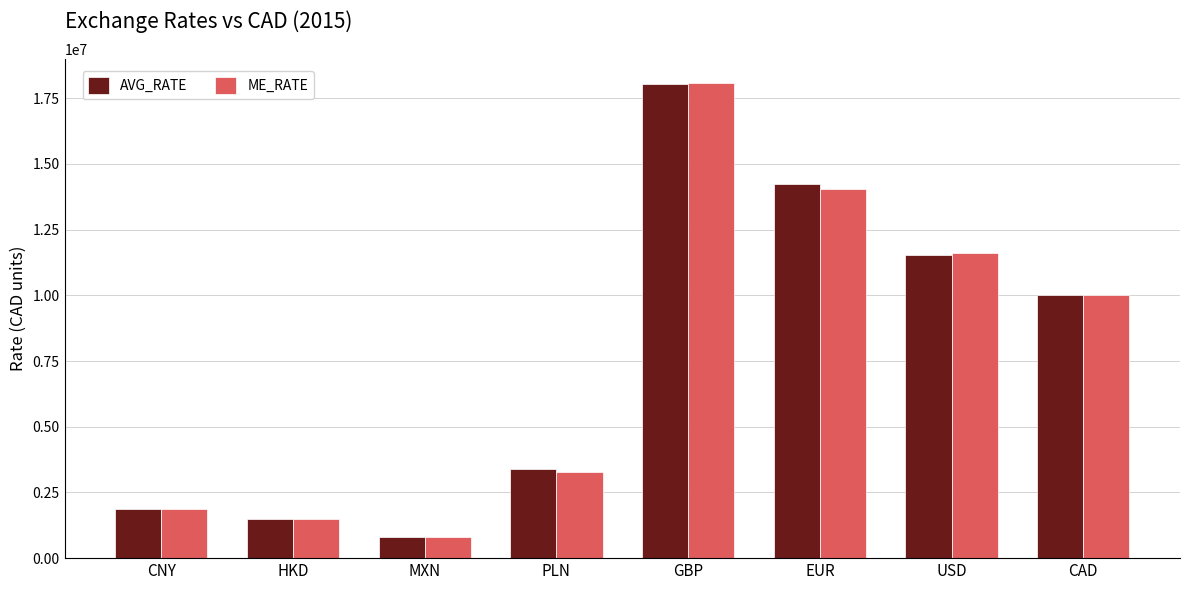

Reading right to left, transcribe all the data shown in this chart.

AVG_RATE: 10000000.0	11524238.1	14225904.8	18030666.7	3376095.2	795952.4	1486144.8	1862428.6
ME_RATE: 10000000.0	11601000.0	14038000.0	18071000.0	3277050.5	786547.8	1496181.0	1869037.1